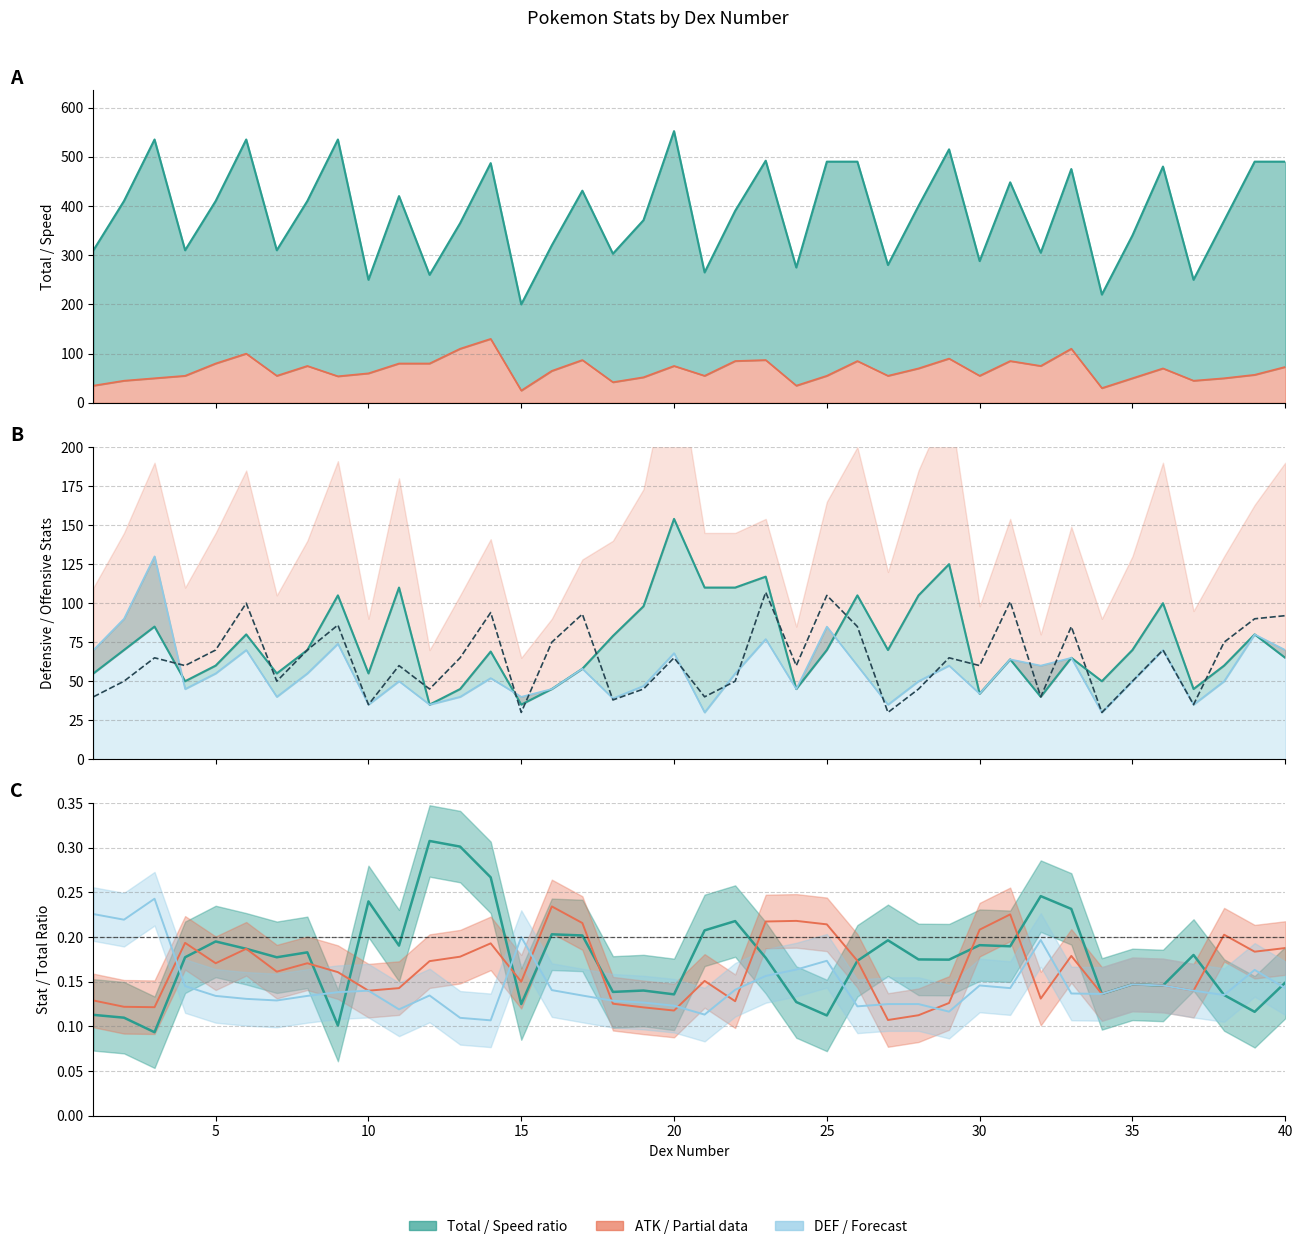

What is the smallest value displayed?

30